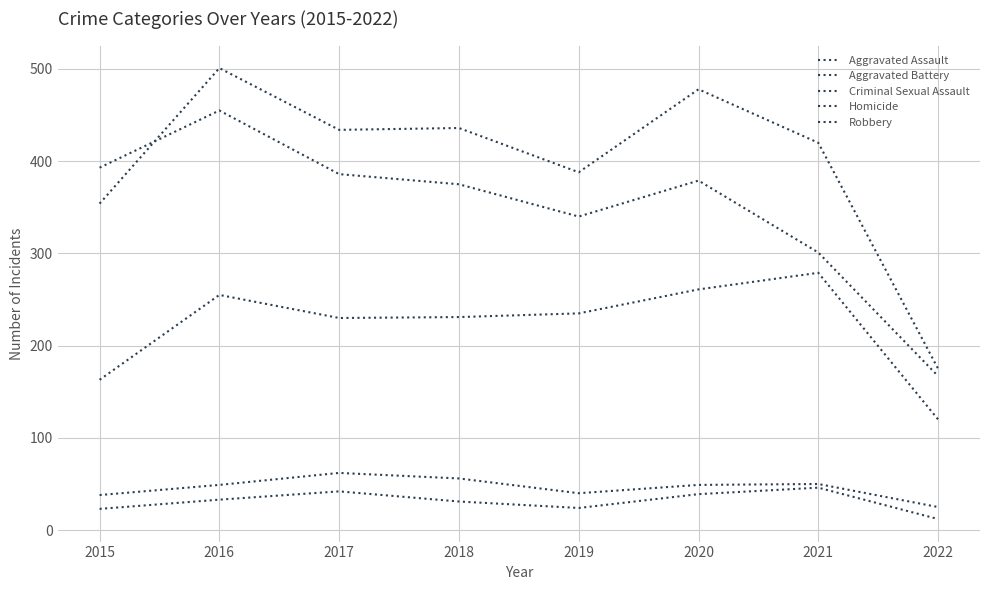

How many lines are shown in the chart?

5